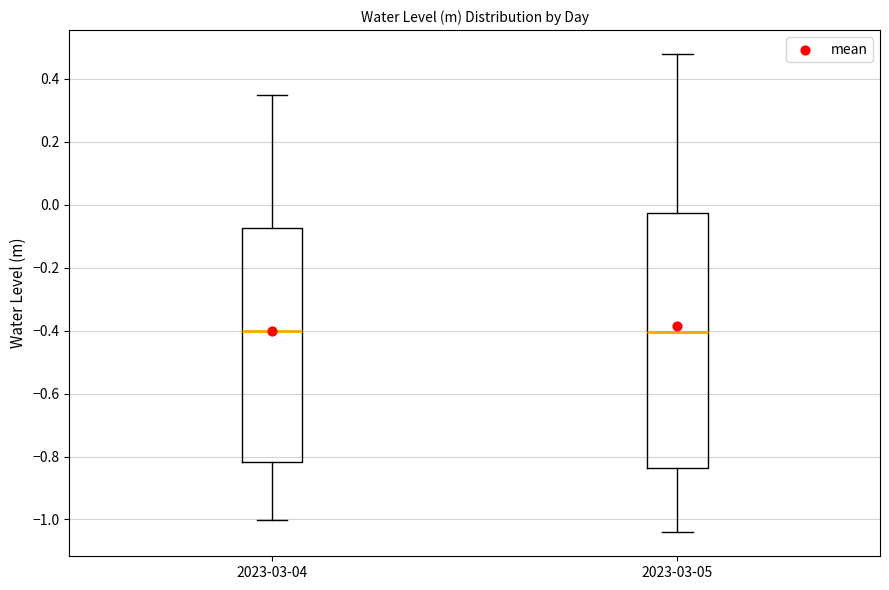

Reading left to right, transcribe this box plot: for each box, give where its median line is, the range the box spans, and where its two whiskers end, as read against the y-axis. The values are not printed on the chart, so give them approximately, as read against the axis.

2023-03-04: median -0.40, box -0.82 to -0.08, whiskers -1.00 to 0.34
2023-03-05: median -0.40, box -0.84 to -0.02, whiskers -1.04 to 0.48